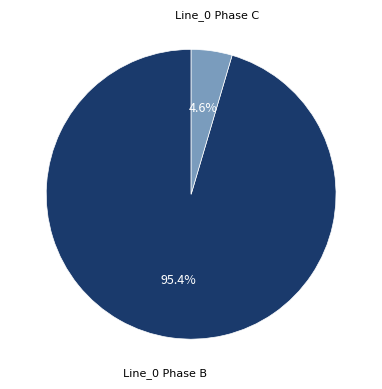

Is there any slice that represents more than half of the pie?

Yes